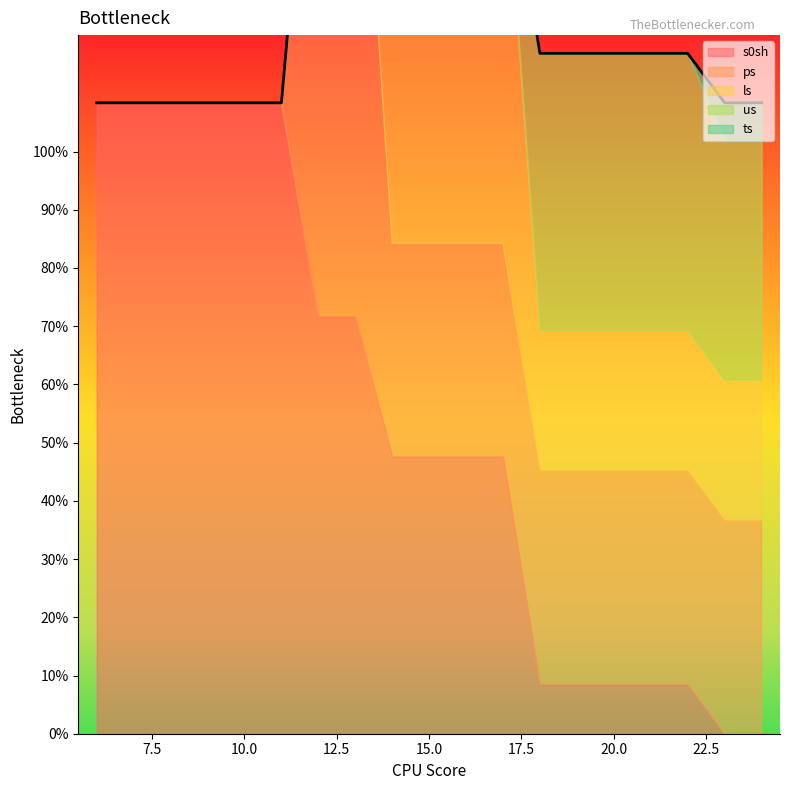

What are all the series names shown in the legend?

s0sh, ps, ls, us, ts